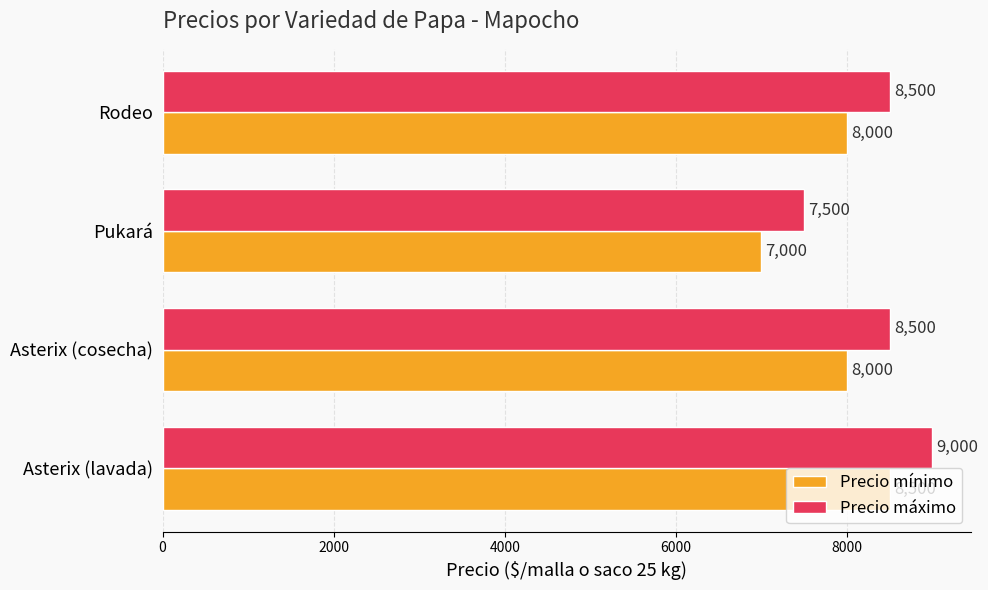

Rank the series by their average value, from highest to lowest.

Precio máximo, Precio mínimo